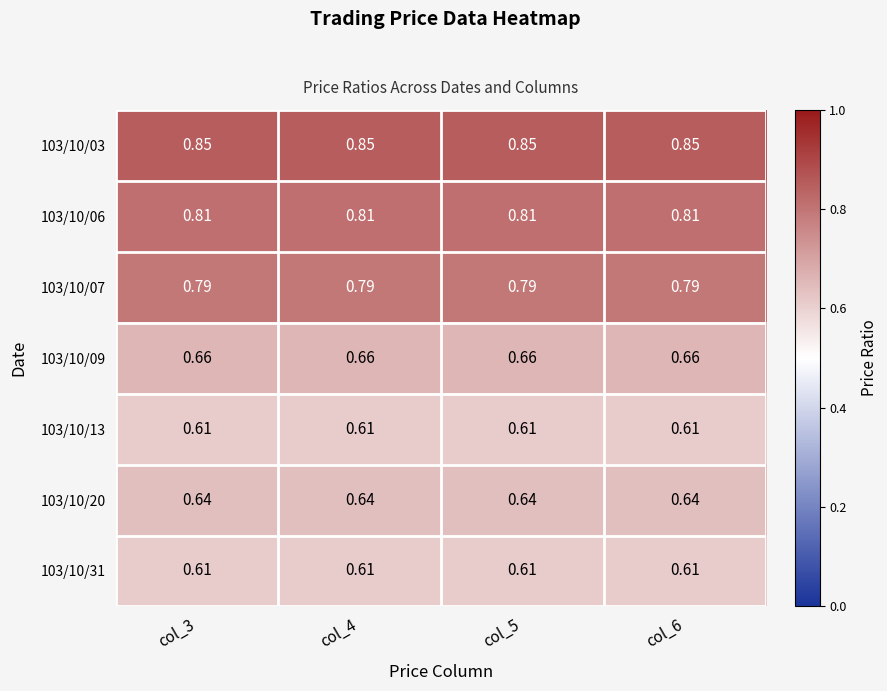

Which has a higher value, col_3 or col_4?

col_3